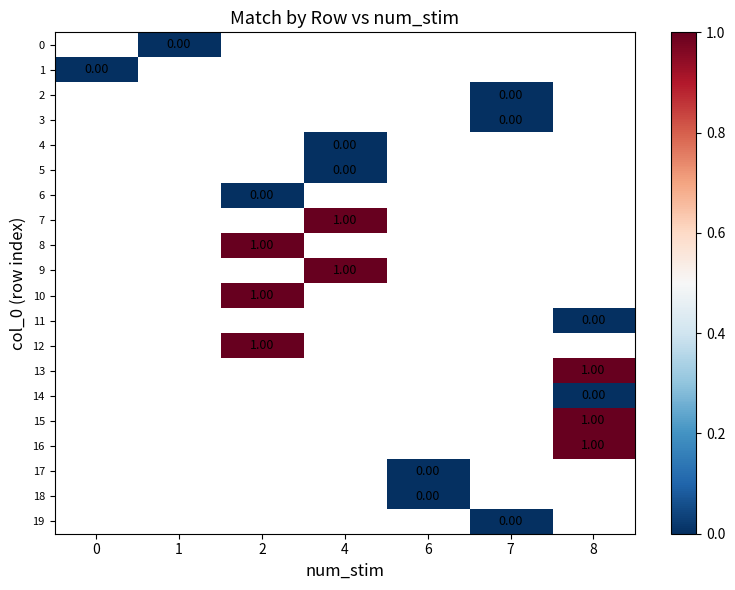

Is the value of 7 at 4 greater than the value of 6 at 2?

Yes